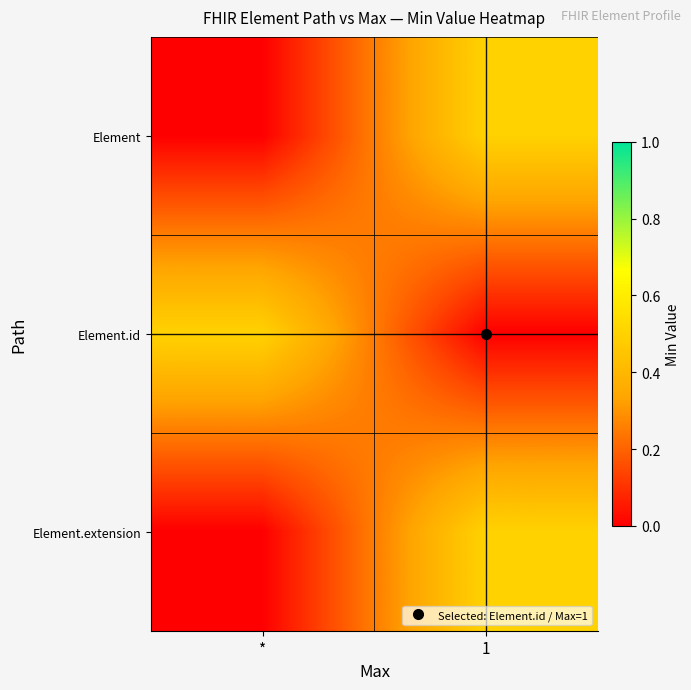

At which category is the sum across all series the highest?

1